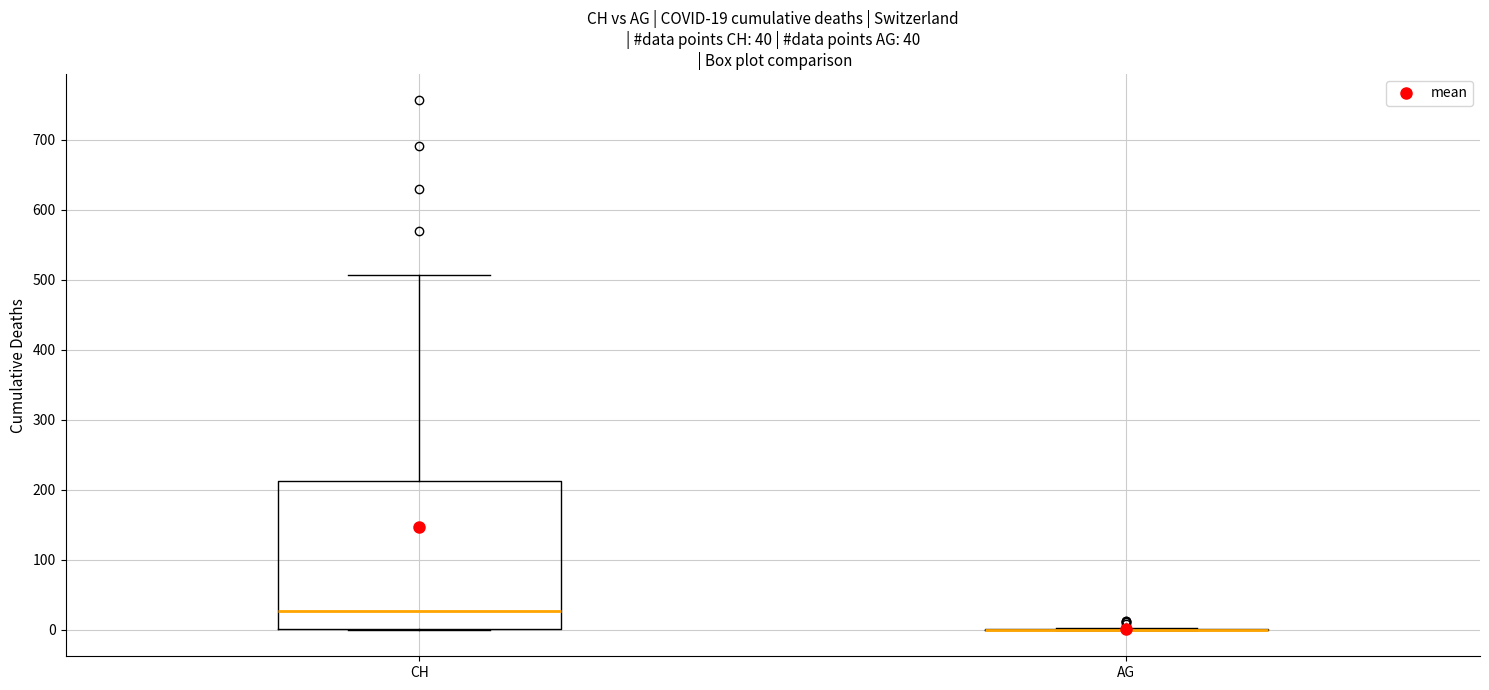

Which box is the tallest, from its lower edge to its upper edge?

CH